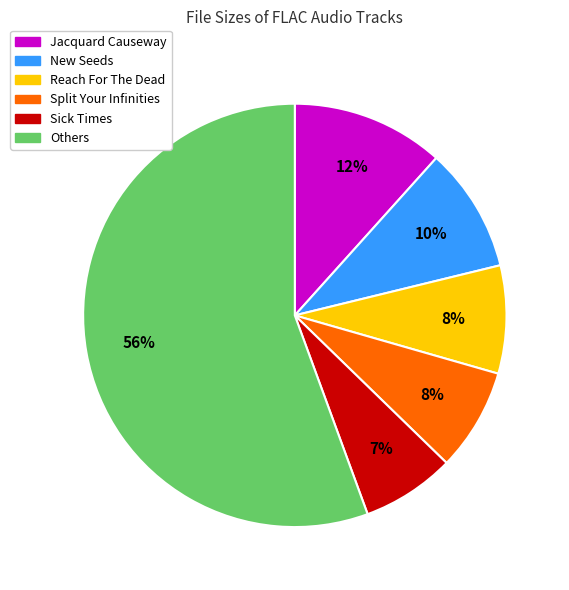

Does any single category account for the majority?

Yes